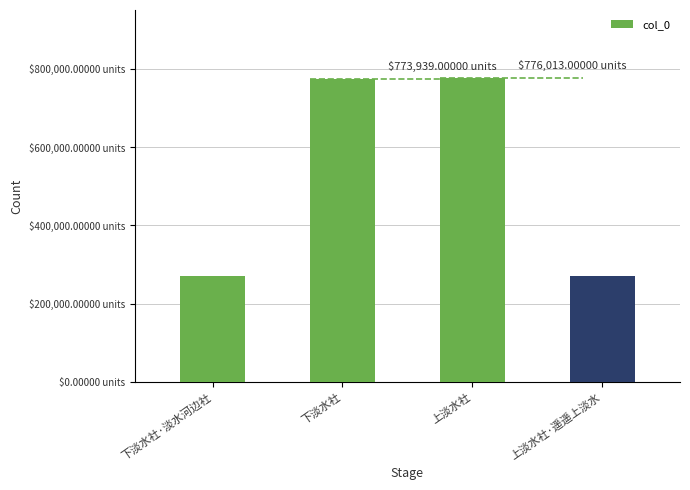

Where does the data first go above 773939?

上淡水社